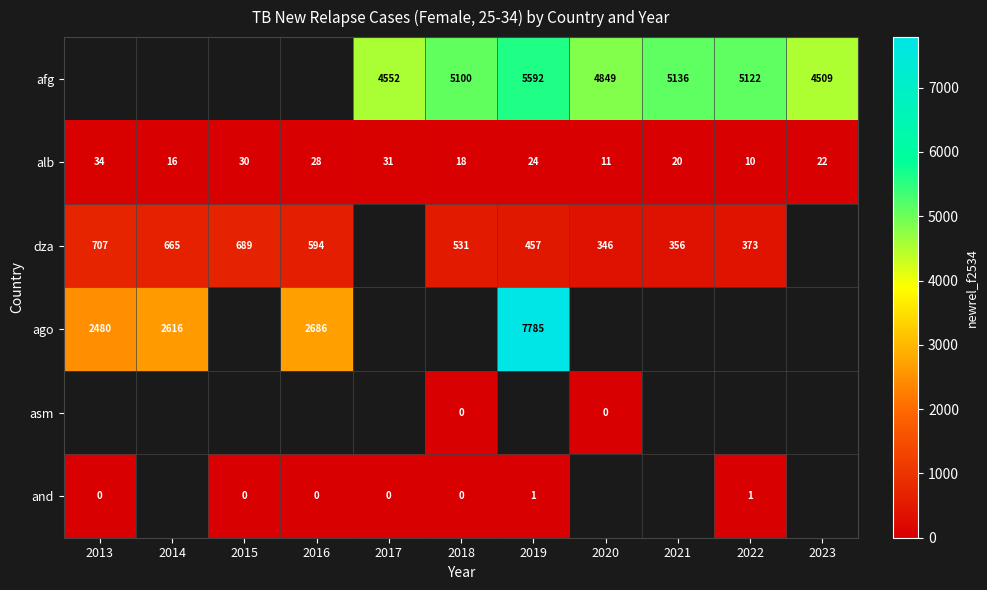

List the labels in order of alb value, smallest first.

2022, 2020, 2014, 2018, 2021, 2023, 2019, 2016, 2015, 2017, 2013